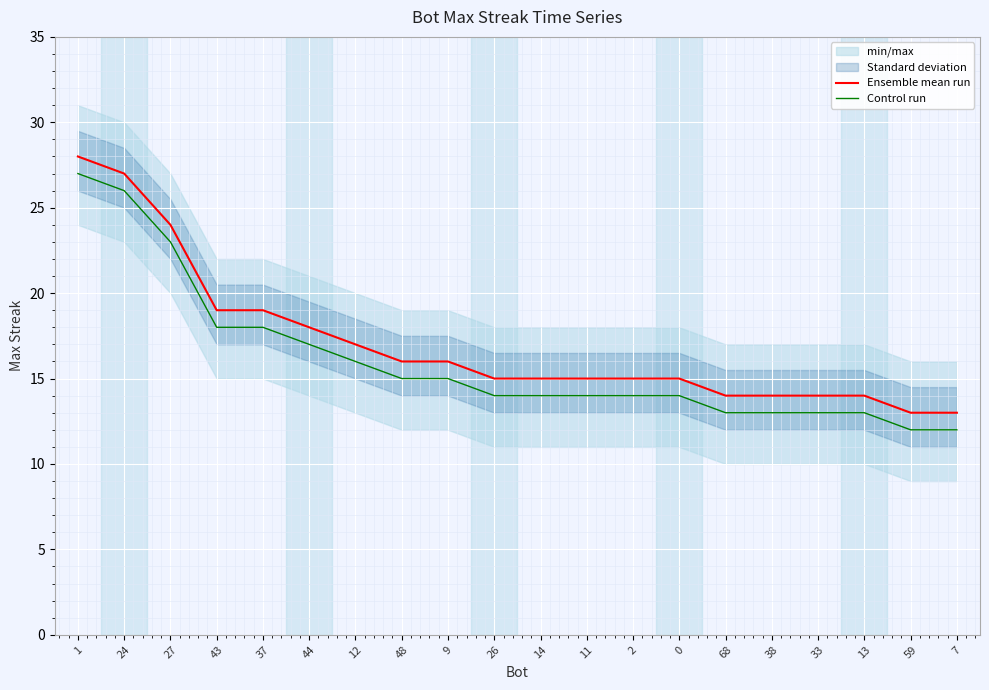

List the series in order of their overall mean, lowest first.

Control run, Ensemble mean run